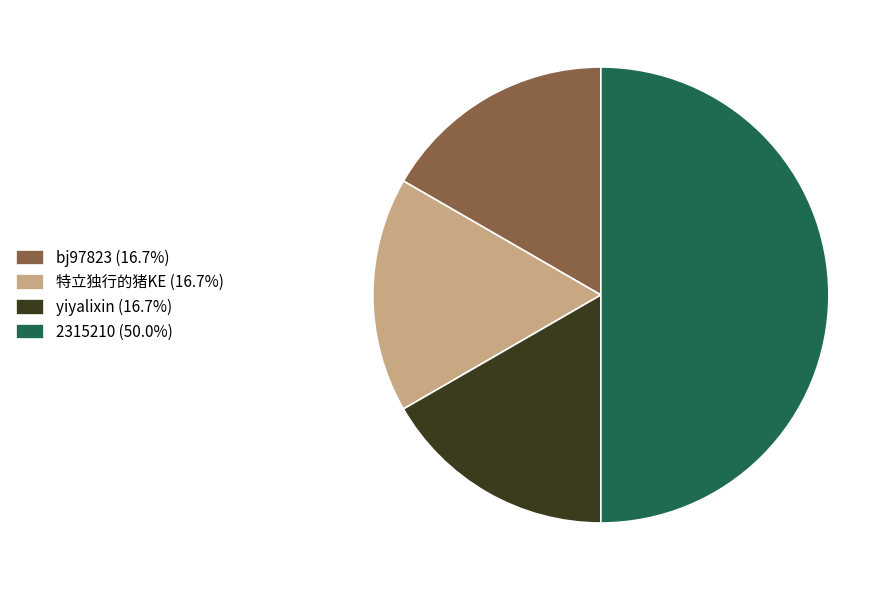

Do 特立独行的猪KE (16.7%) and bj97823 (16.7%) together represent more than half of the pie?

No